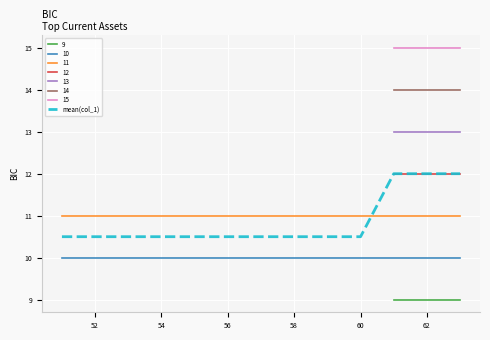

Is the value of mean(col_1) at 60 greater than the value of 10 at 62?

Yes